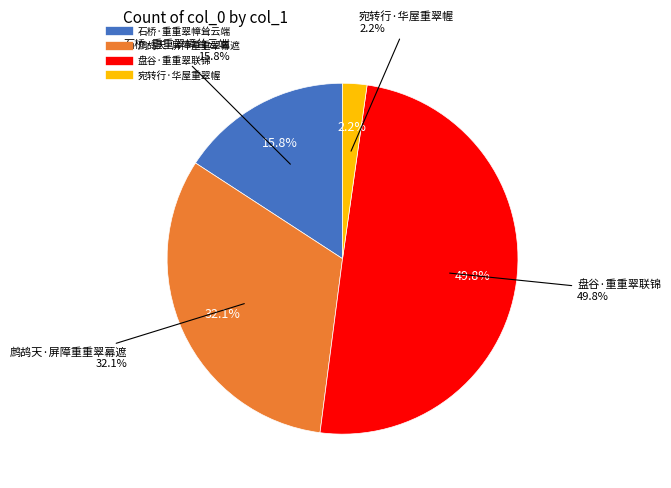

How many slices are in this pie chart?

4